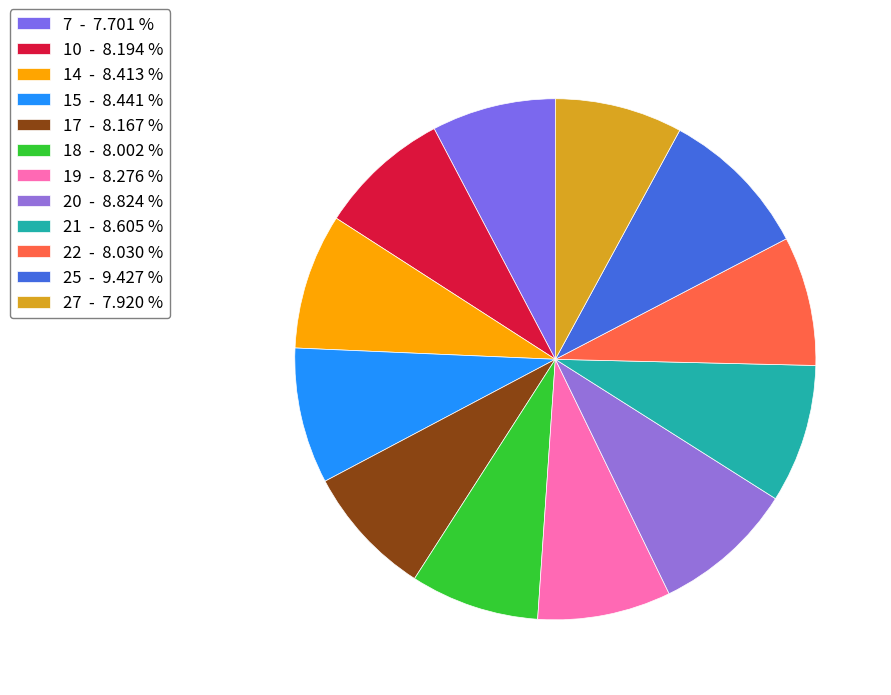

Does any single category account for the majority?

No